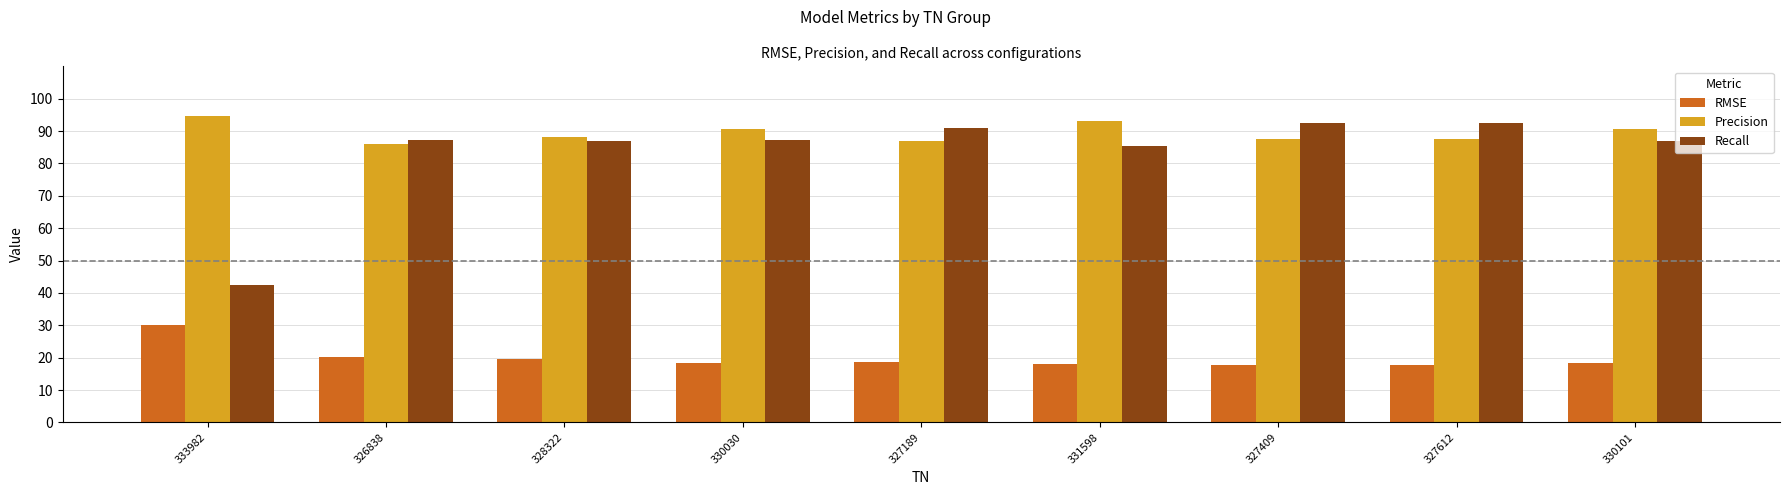

The value of Precision at 330101 is 0.4. True or false?

False